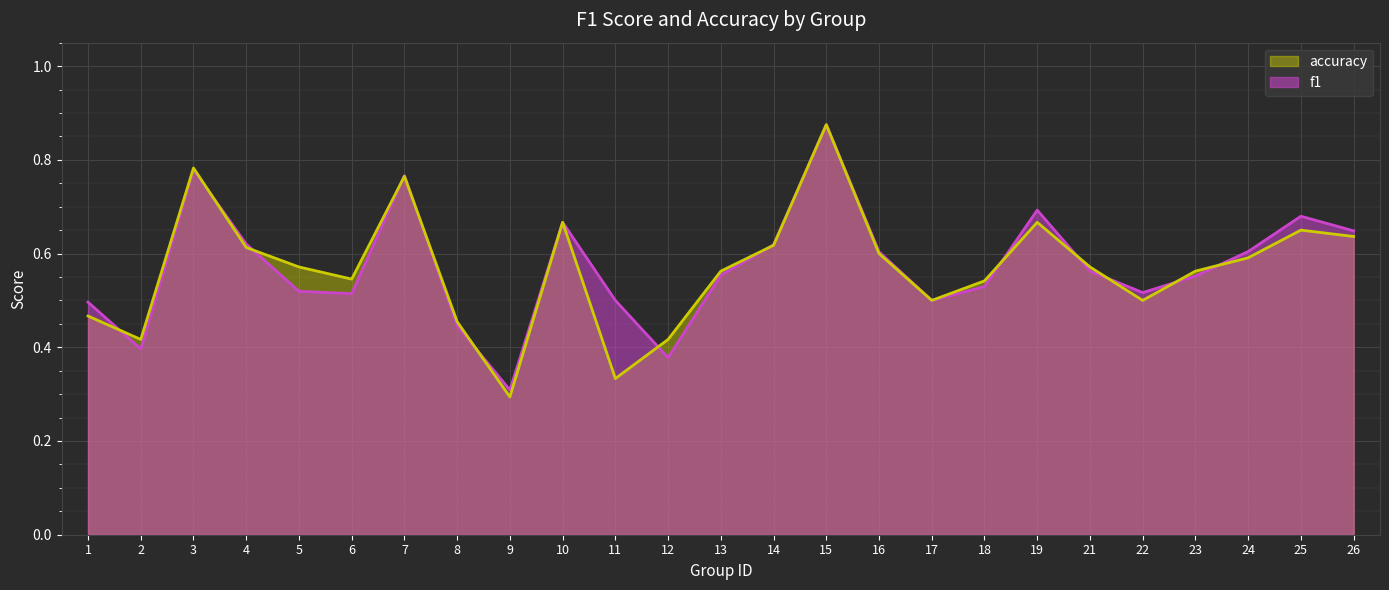

What is the difference between the maximum and minimum values in the f1 series?

0.6